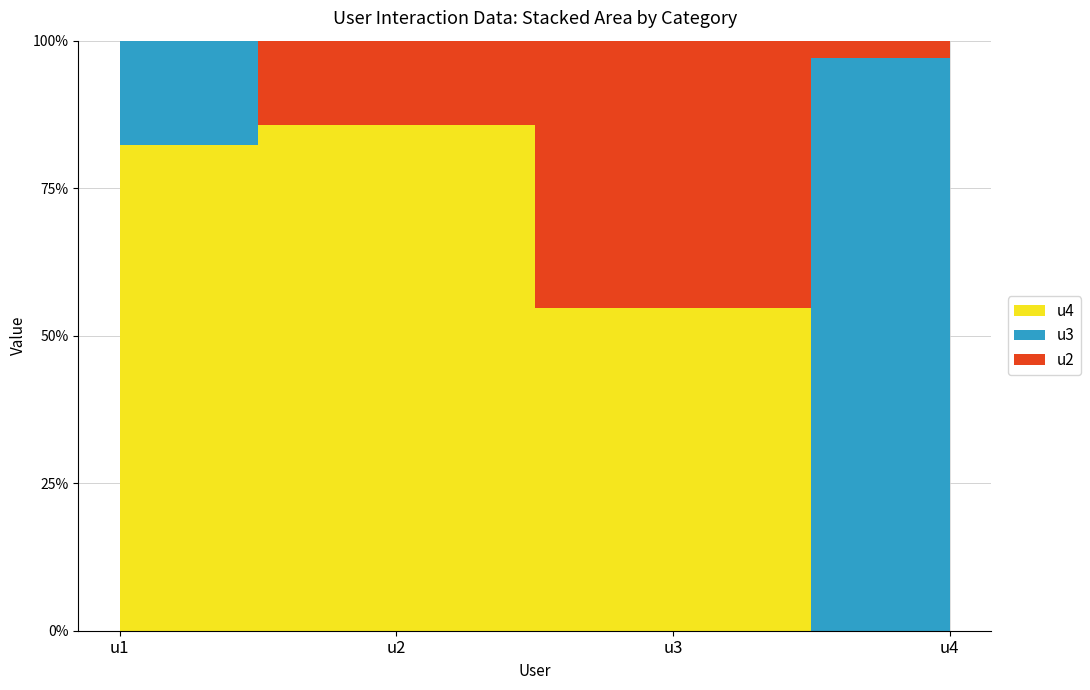

Which category has the lowest value in the u3 series?

u2